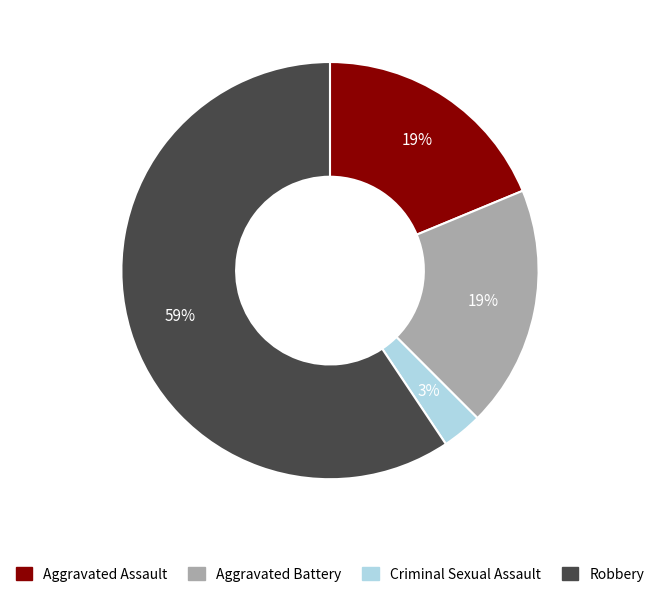

Is there any slice that represents more than half of the pie?

Yes